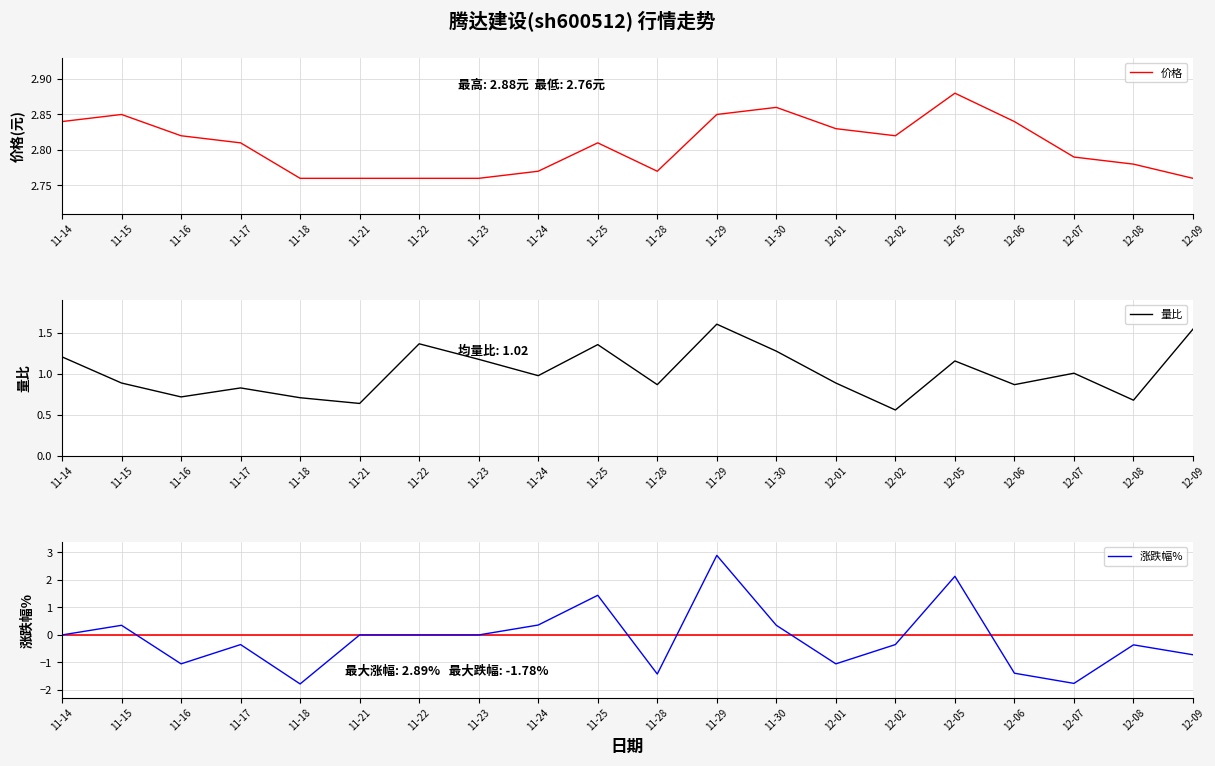

Where do 量比 and 涨跌幅% first cross each other?

11-24 and 11-25